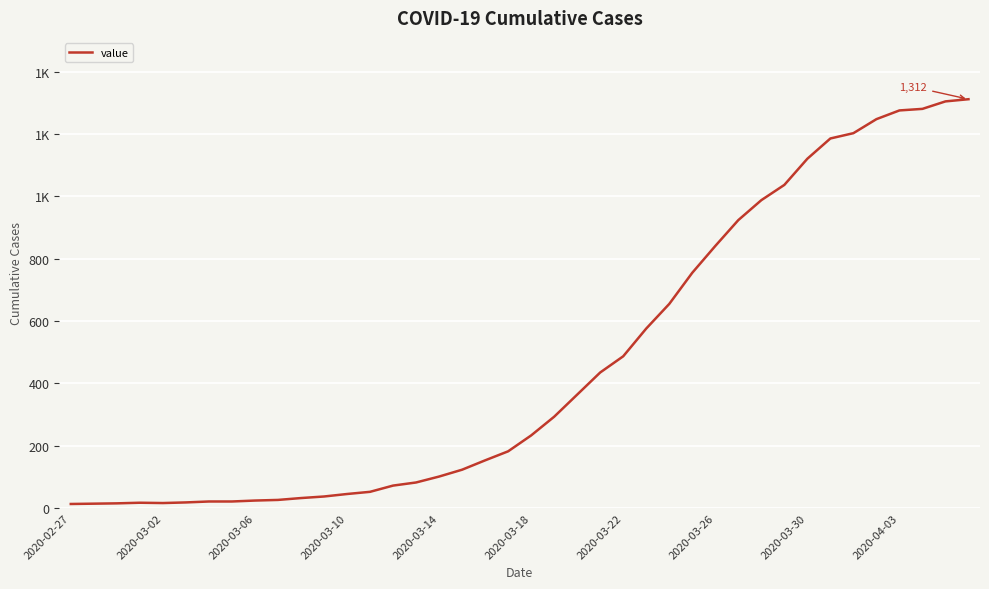

Reading left to right, transcribe all the data shown in this chart.

13	14	15	17	16	18	21	21	24	26	32	37	45	52	72	82	101	123	153	182	233	293	364	435	487	576	655	755	841	924	988	1037	1121	1186	1203	1248	1276	1281	1305	1312